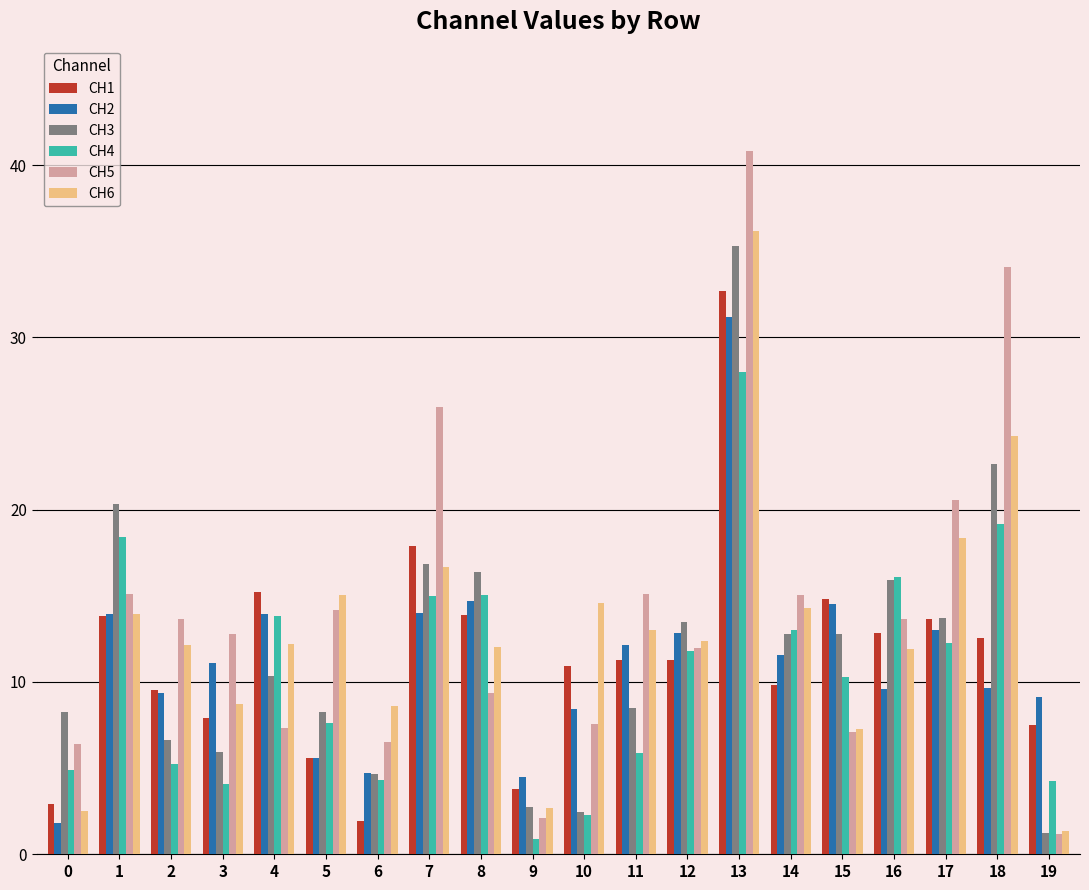

What is the total value across all series at 9?

16.7